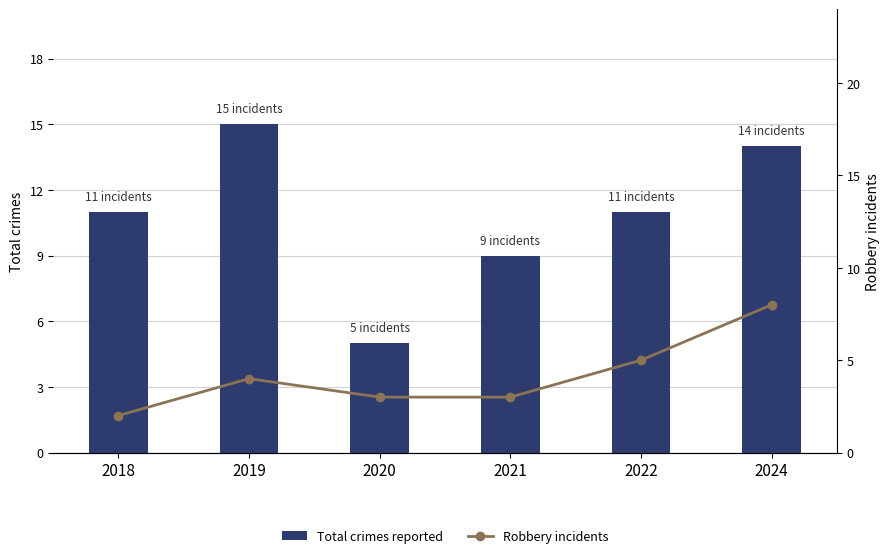

Rank the series by their maximum value, from highest to lowest.

Total crimes reported, Robbery incidents